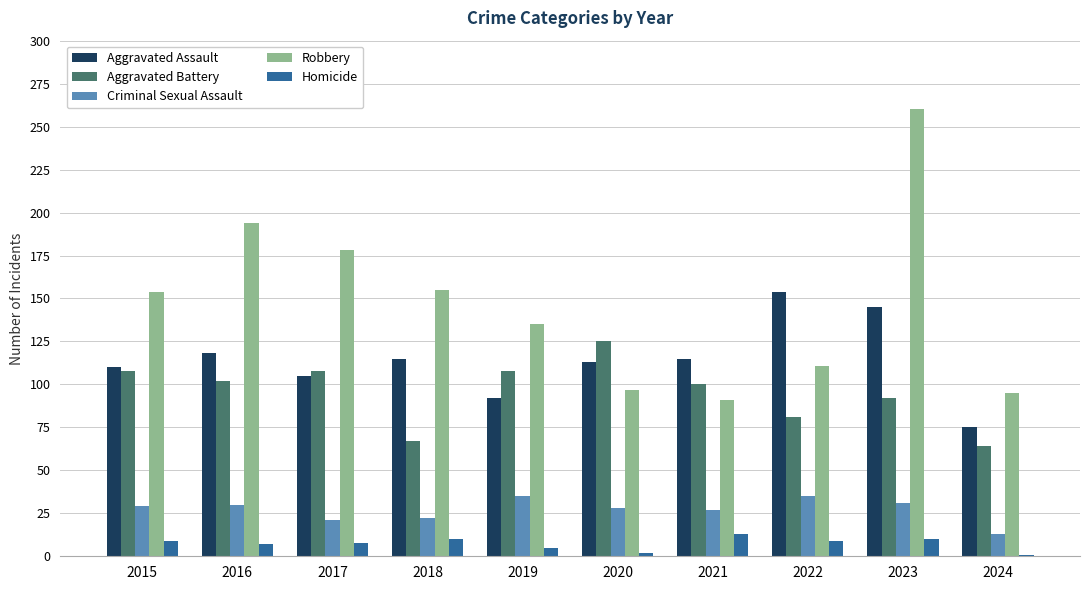

Rank the series at 2019 from lowest to highest value.

Homicide, Criminal Sexual Assault, Aggravated Assault, Aggravated Battery, Robbery